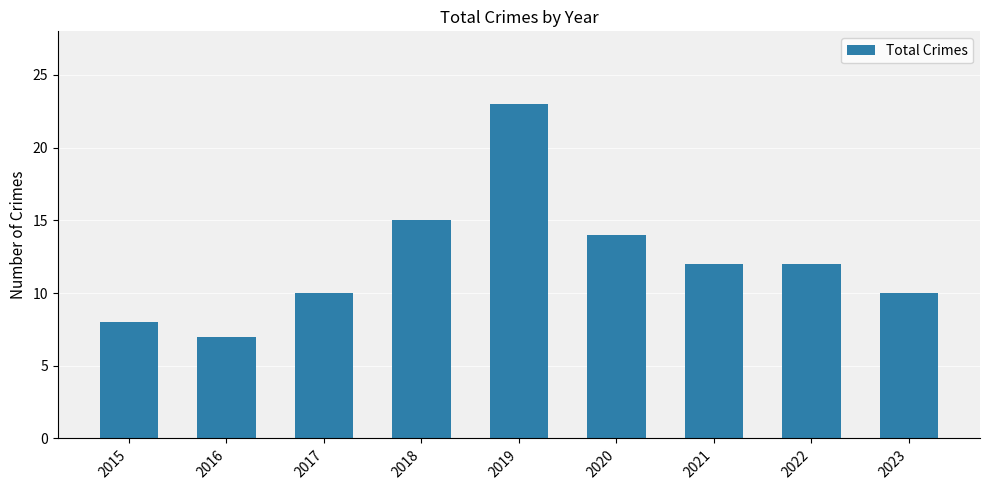

What value does the data have at 2021, to the nearest 5?

10